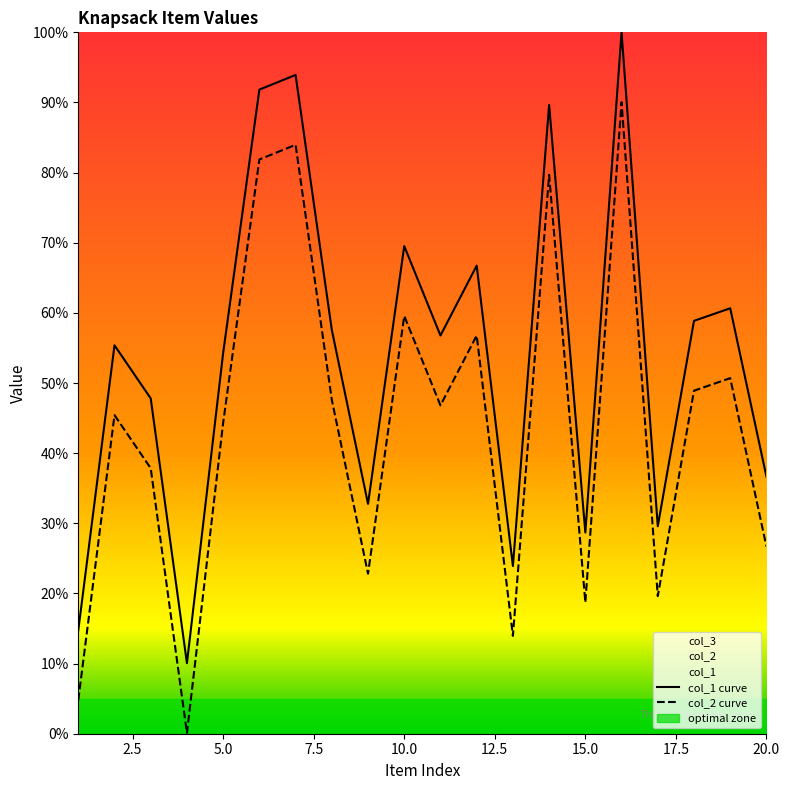

What are all the series names shown in the legend?

col_1, col_2